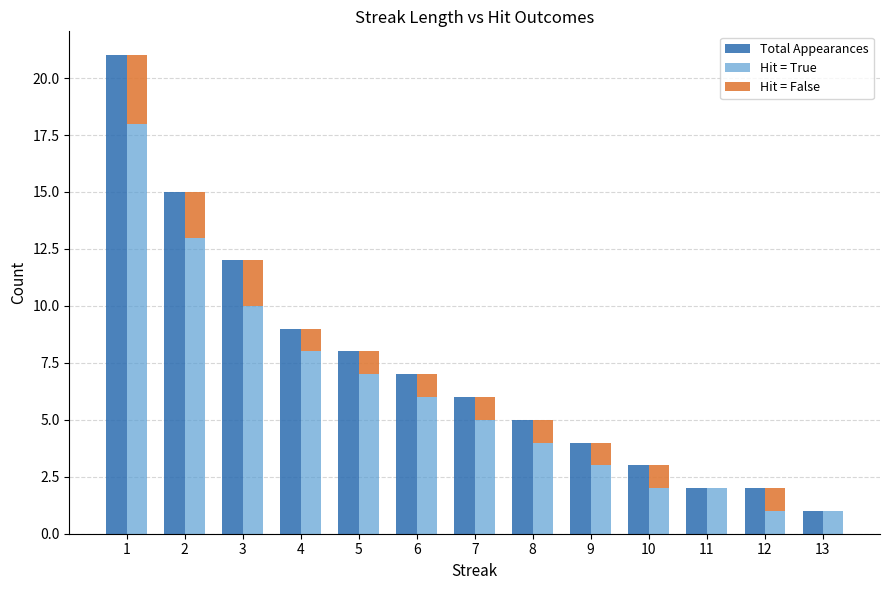

What is the difference between the maximum and minimum values in the Hit = False series?

3